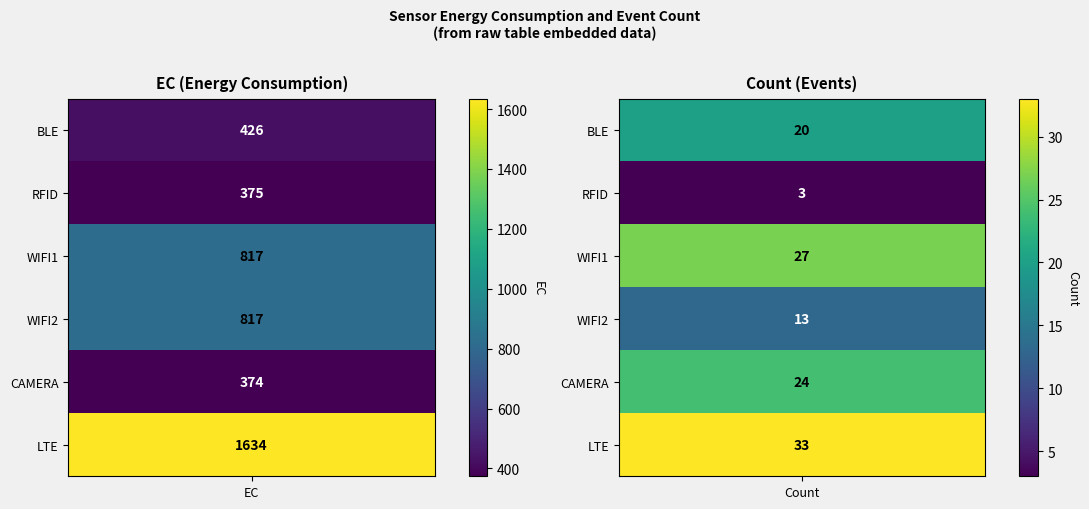

Is it true that BLE equals 426 at EC?

True